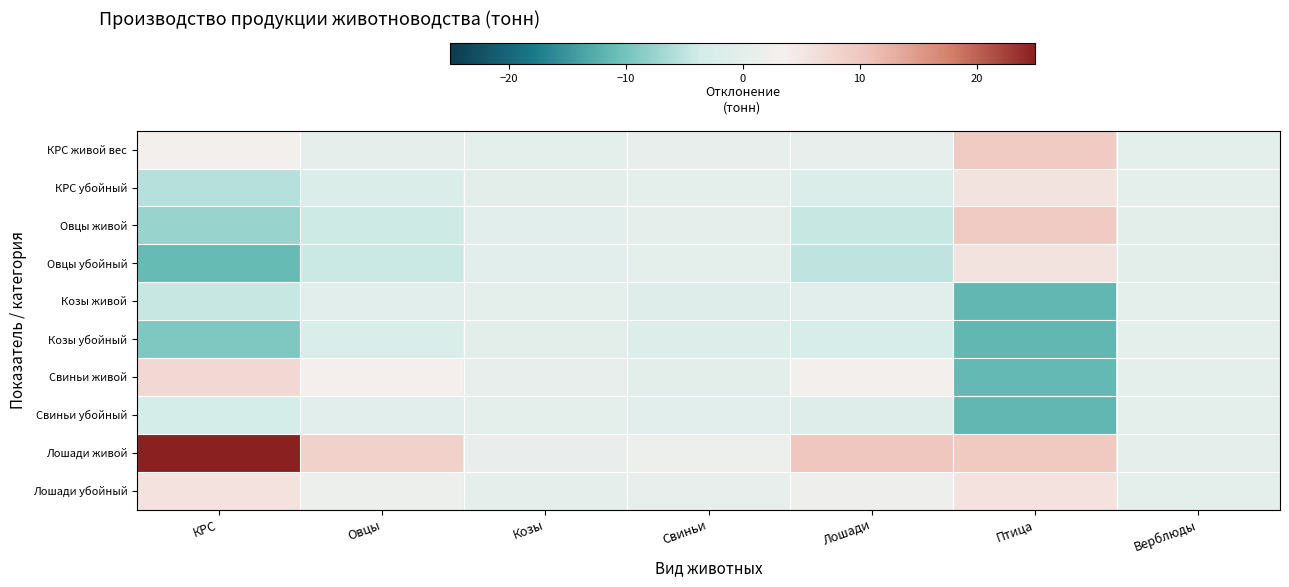

Reading left to right, extract all data points from this chart.

КРС живой вес: КРС=3.0	Овцы=0.2	Козы=-0.2	Свиньи=0.7	Лошади=1.0	Птица=9.6	Верблюды=0.0
КРС убойный: КРС=-5.6	Овцы=-2.2	Козы=-0.3	Свиньи=-0.0	Лошади=-2.3	Птица=5.6	Верблюды=-0.1
Овцы живой: КРС=-7.4	Овцы=-3.9	Козы=-0.5	Свиньи=0.5	Лошади=-4.3	Птица=9.6	Верблюды=-0.2
Овцы убойный: КРС=-10.9	Овцы=-4.2	Козы=-0.5	Свиньи=-0.2	Лошади=-5.0	Птица=5.6	Верблюды=-0.3
Козы живой: КРС=-4.4	Овцы=-0.4	Козы=-0.2	Свиньи=-1.3	Лошади=-0.6	Птица=-11.5	Верблюды=-0.1
Козы убойный: КРС=-9.4	Овцы=-2.5	Козы=-0.3	Свиньи=-1.4	Лошади=-3.1	Птица=-11.5	Верблюды=-0.2
Свиньи живой: КРС=7.3	Овцы=3.5	Козы=0.7	Свиньи=-0.3	Лошади=3.2	Птица=-11.3	Верблюды=0.2
Свиньи убойный: КРС=-3.4	Овцы=-0.5	Козы=0.1	Свиньи=-0.7	Лошади=-1.2	Птица=-11.4	Верблюды=-0.1
Лошади живой: КРС=25.0	Овцы=8.2	Козы=1.0	Свиньи=1.9	Лошади=10.0	Птица=9.8	Верблюды=0.5
Лошади убойный: КРС=5.8	Овцы=1.8	Козы=0.3	Свиньи=0.9	Лошади=2.3	Птица=5.7	Верблюды=0.1